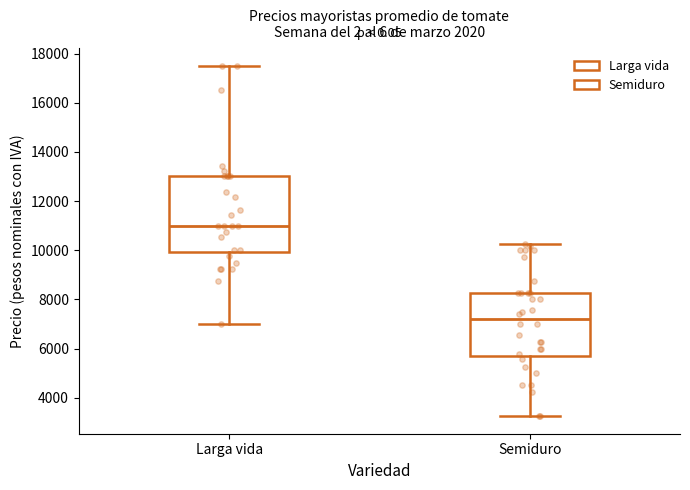

Reading left to right, transcribe this box plot: for each box, give where its median line is, the range the box spans, and where its two whiskers end, as read against the y-axis. The values are not printed on the chart, so give them approximately, as read against the axis.

Larga vida: median 11000, box 10000 to 13000, whiskers 7000 to 17600
Semiduro: median 7200, box 5800 to 8200, whiskers 3200 to 10200